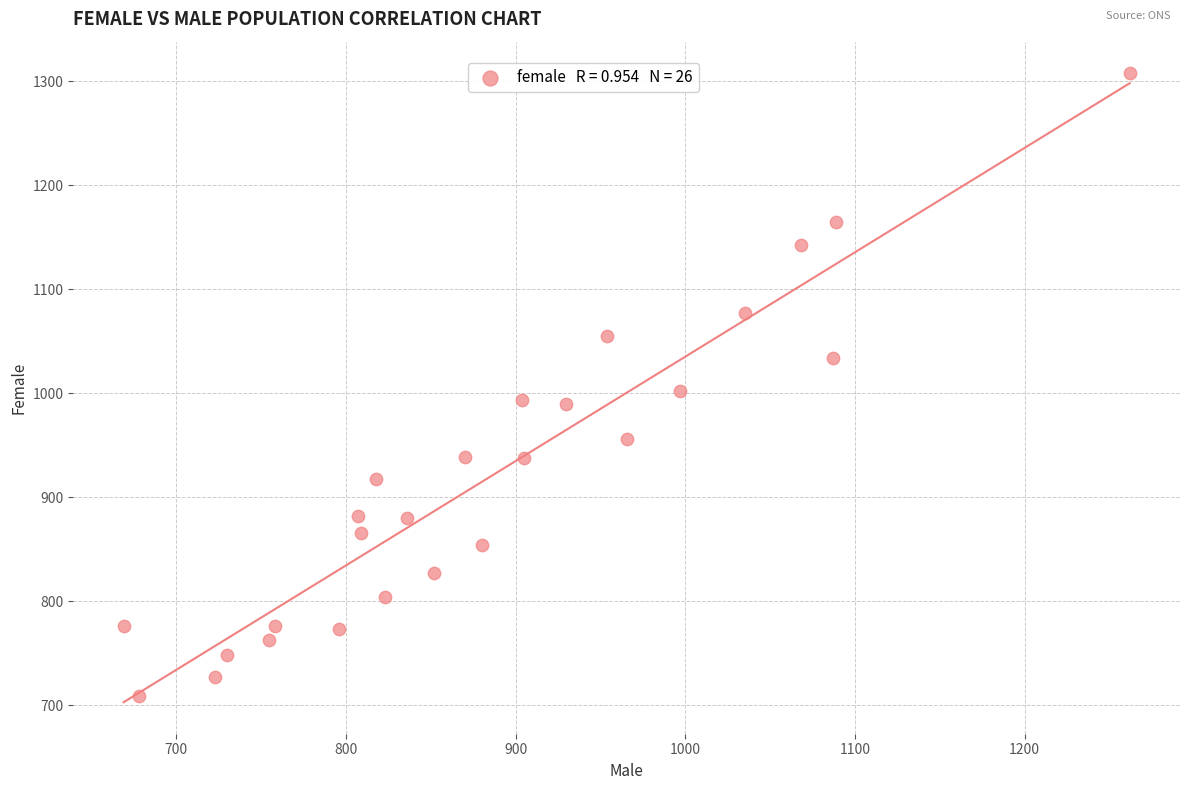

What is the range of X values (max minus min)?

593